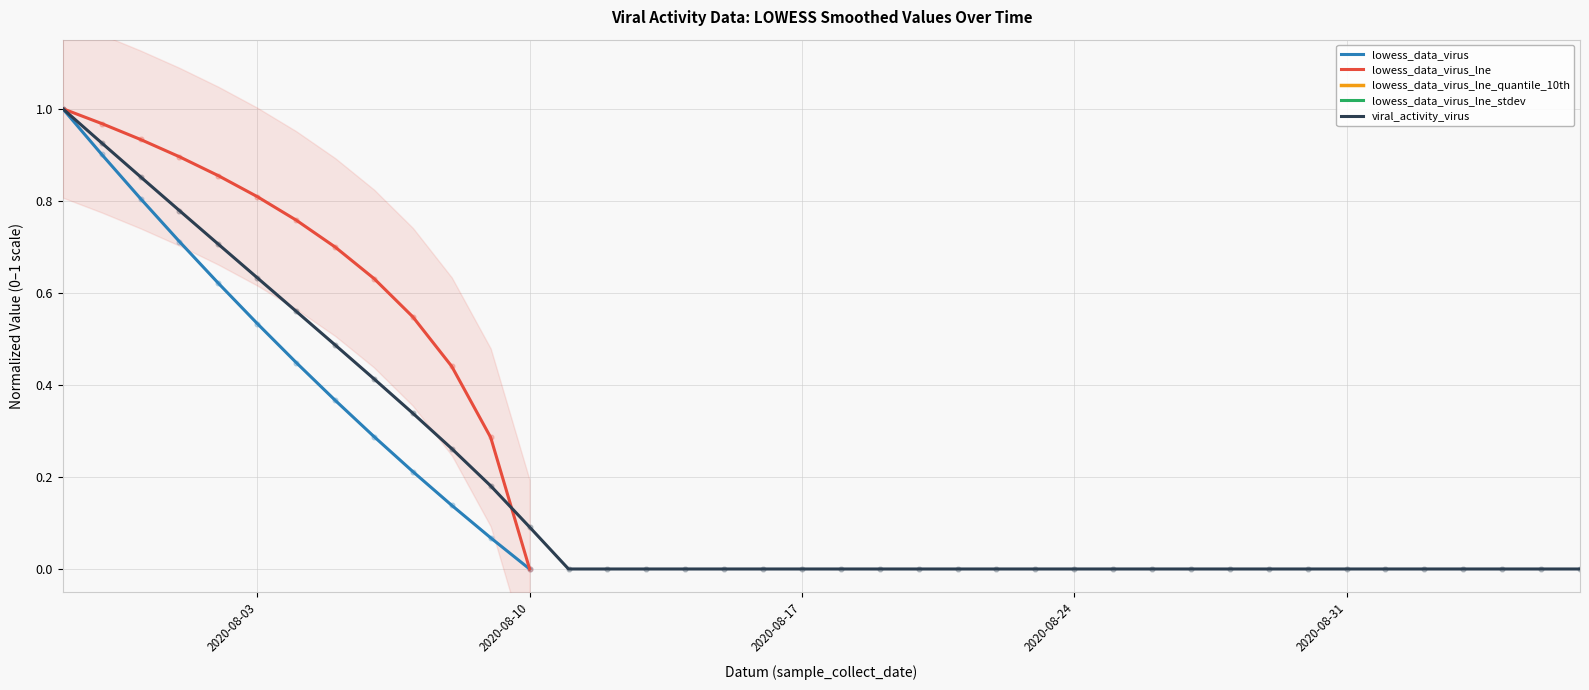

What are all the series names shown in the legend?

lowess_data_virus, lowess_data_virus_lne, lowess_data_virus_lne_quantile_10th, lowess_data_virus_lne_stdev, viral_activity_virus